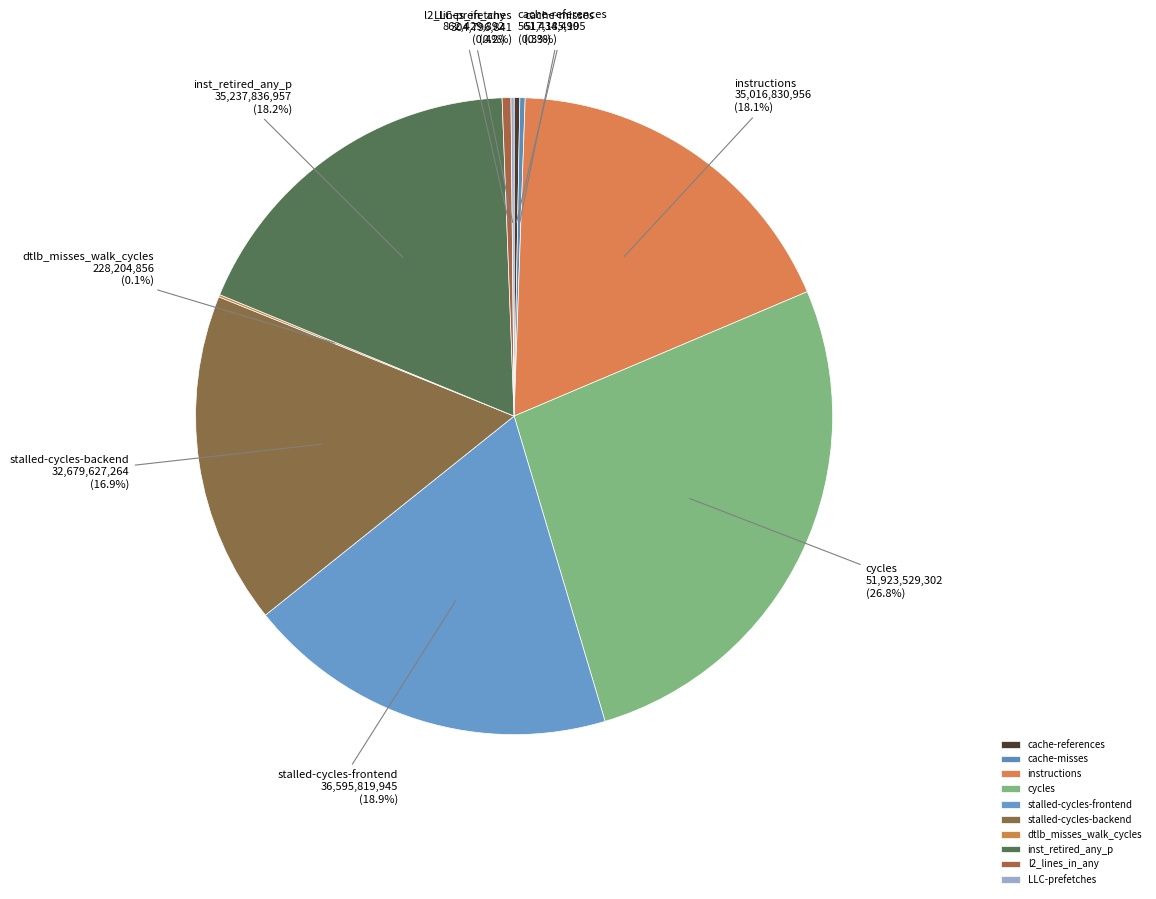

Is cache-references the majority of the pie?

No